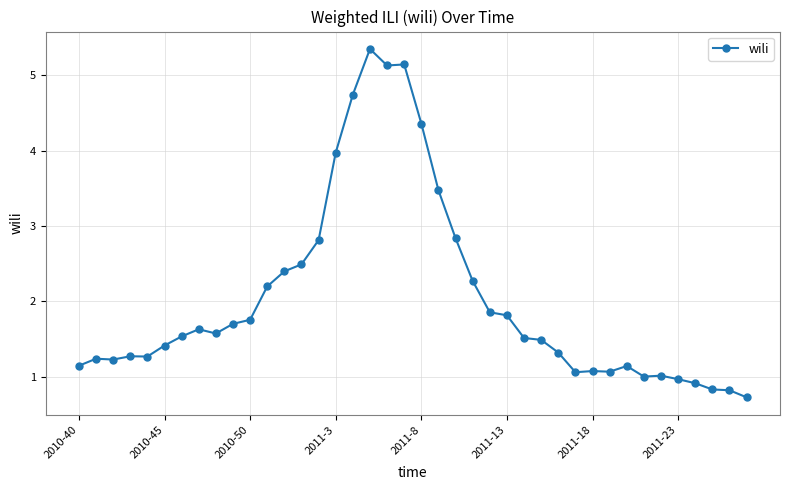

What is the sum of all values?

81.5